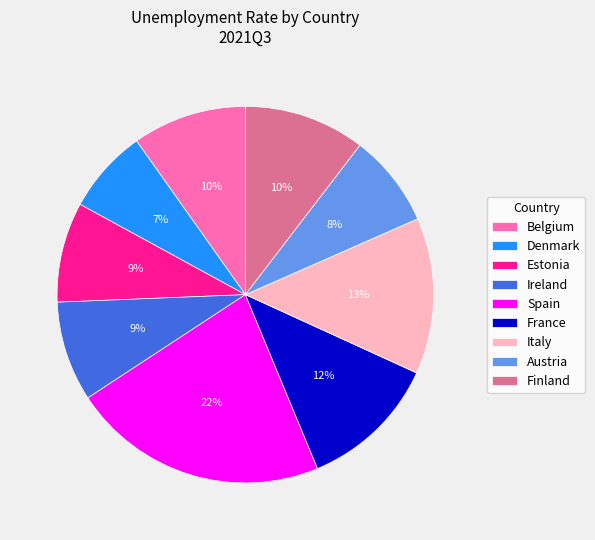

To the nearest percent, what is the average slice percentage?

11%